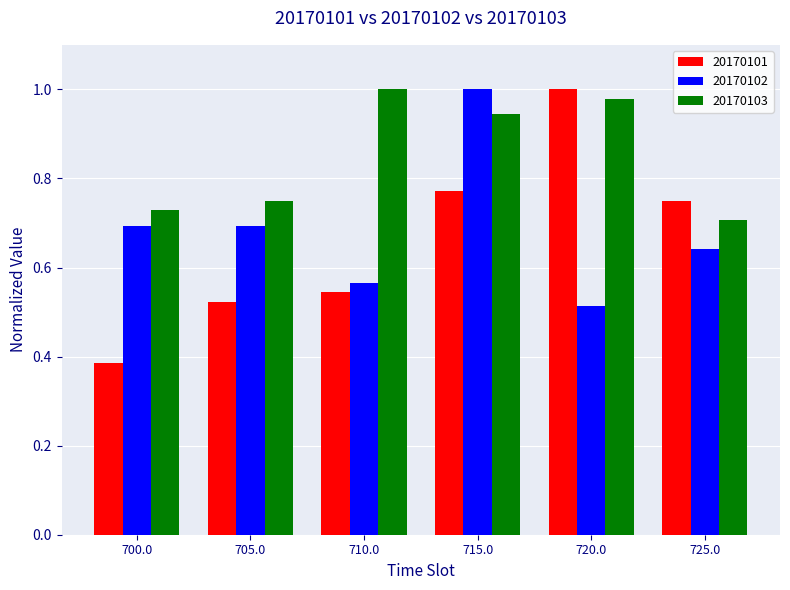

What is the label of the 3rd bar from the left?

710.0